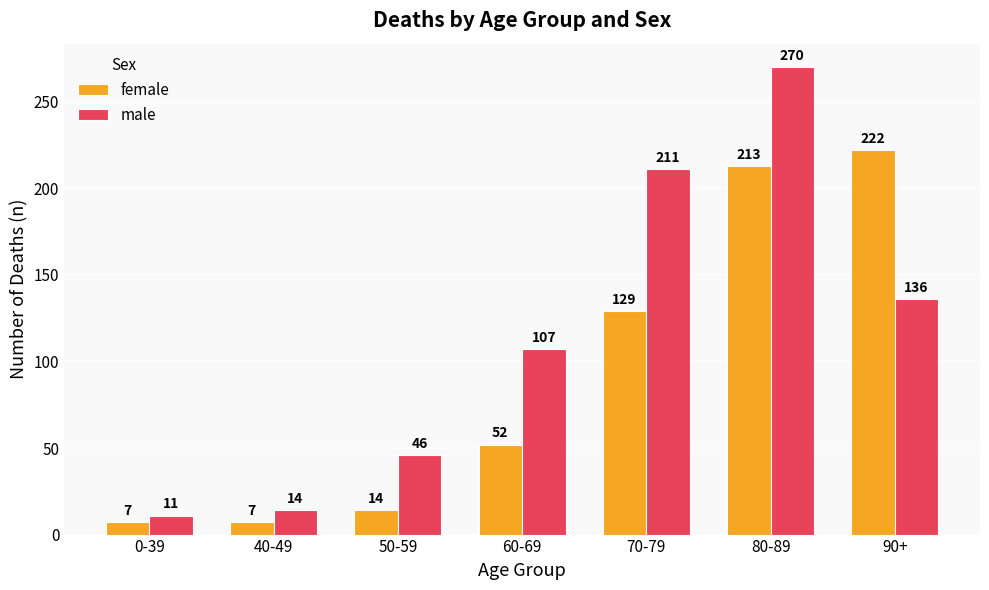

What is the highest value of the male series?

270